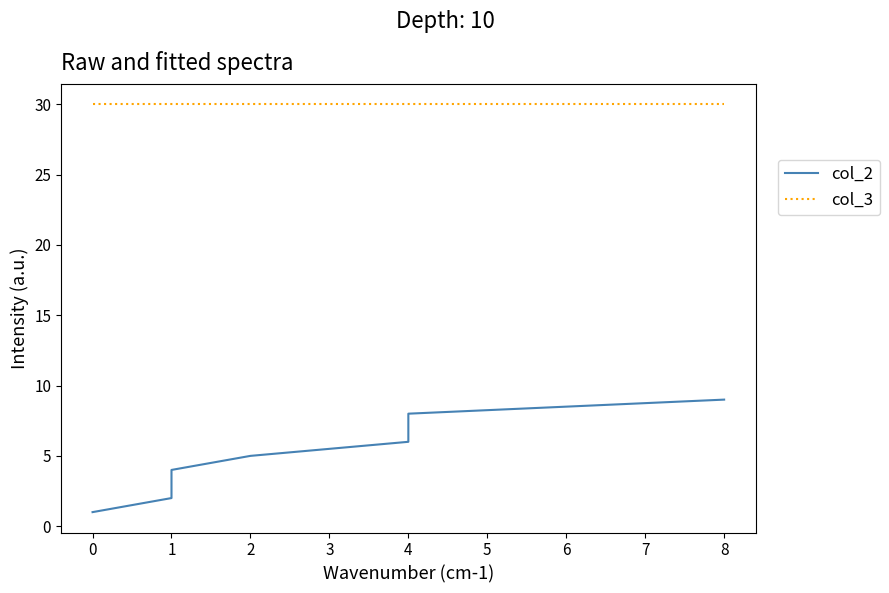

What is the difference between the highest and lowest values at 2?

25